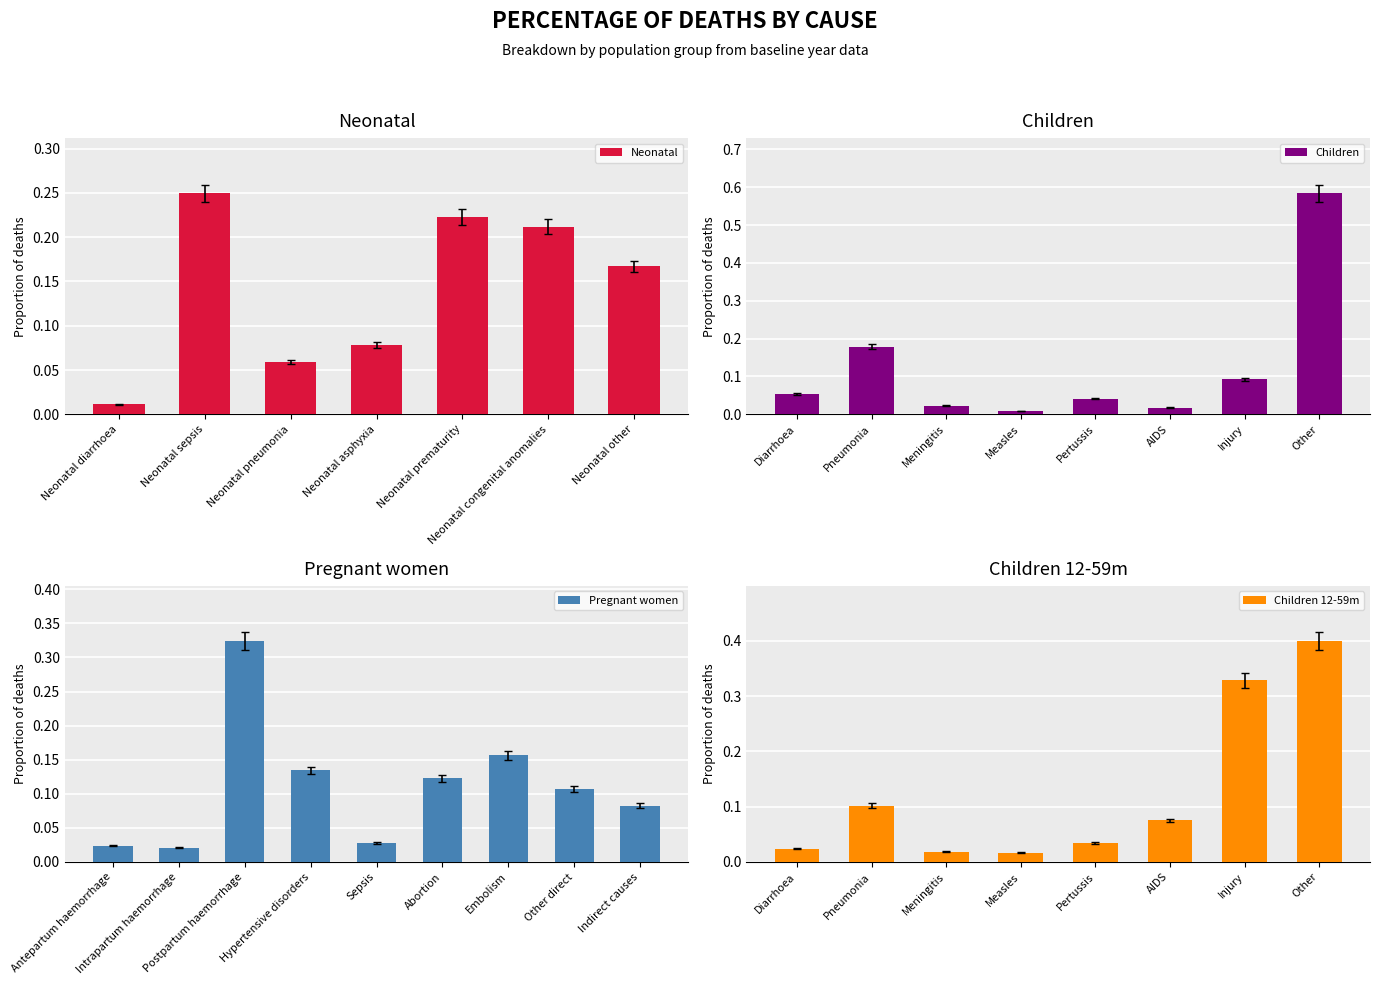

The value of Neonatal at Neonatal sepsis is 0.1. True or false?

False